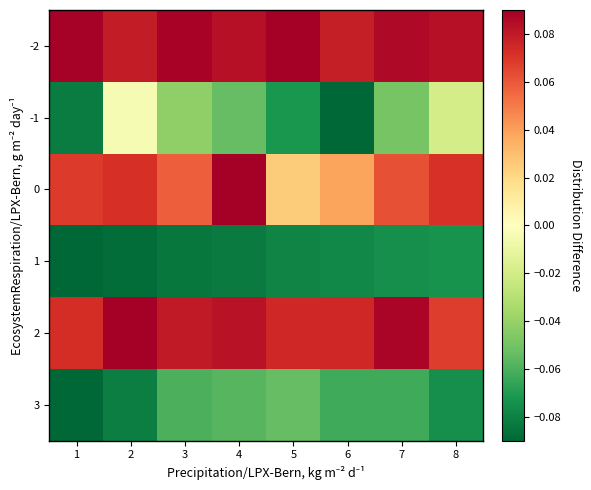

Between 4 and 7, which is larger?

7